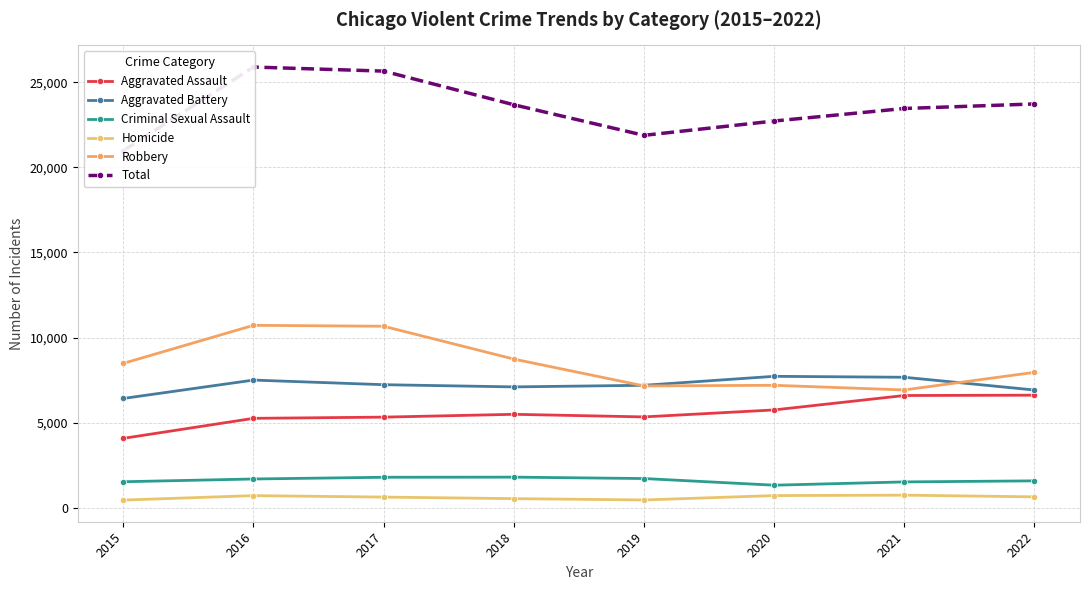

What is the difference between the maximum and minimum values in the Aggravated Assault series?

2536